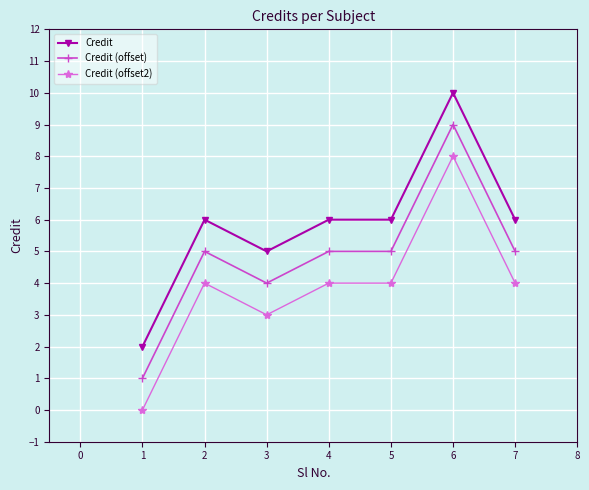

Rank the series by their maximum value, from lowest to highest.

Credit (offset2), Credit (offset), Credit